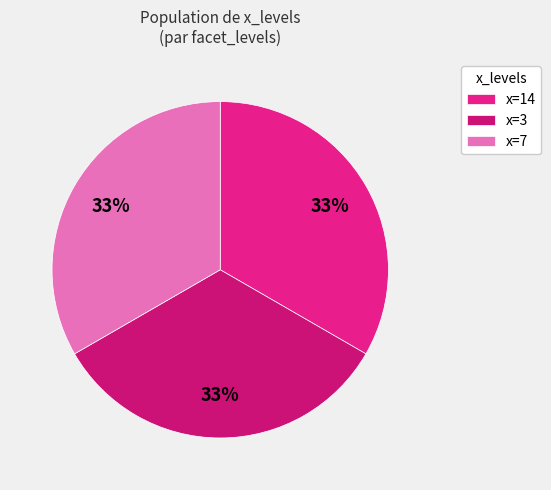

To the nearest percent, what is the average slice percentage?

33%